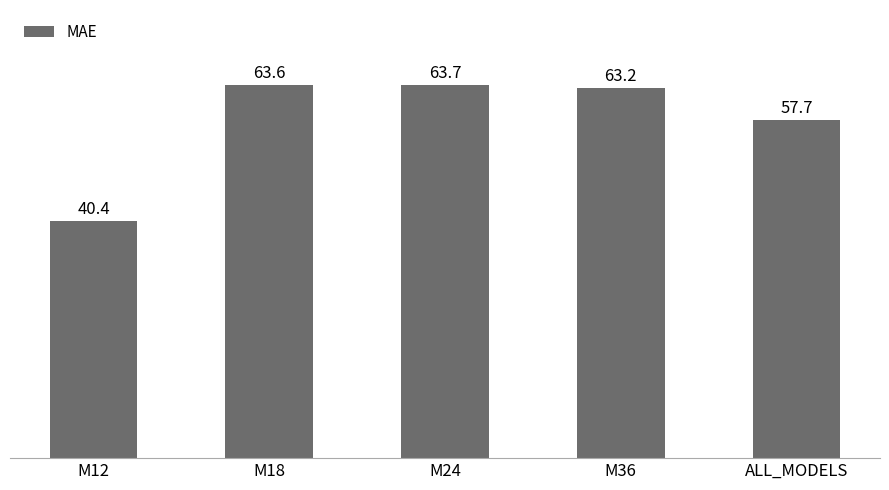

Is it true that the value at M36 is 63.2?

True